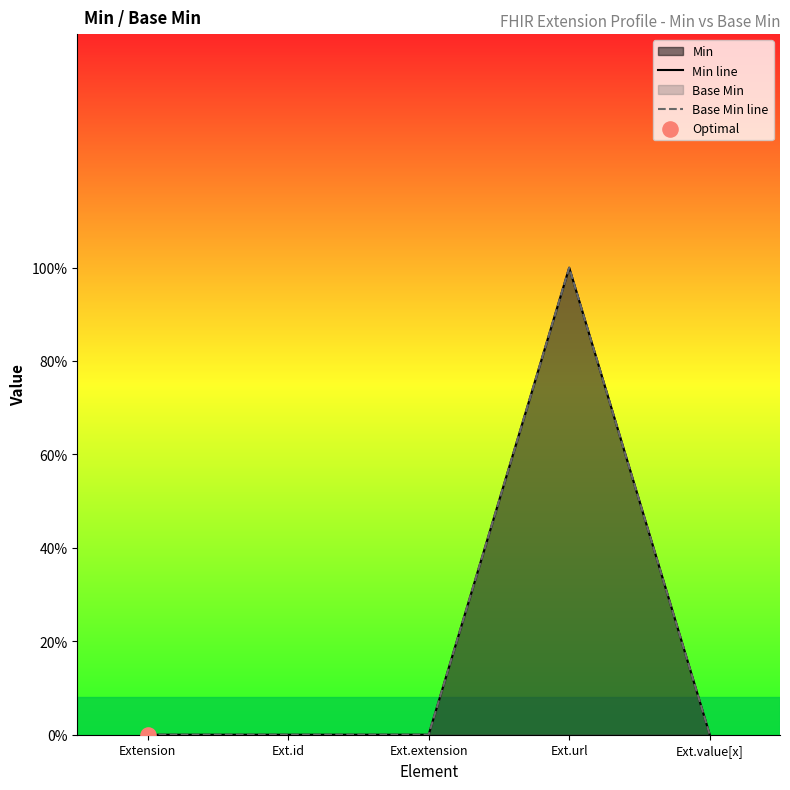

Which series contains the highest Y value?

Min line